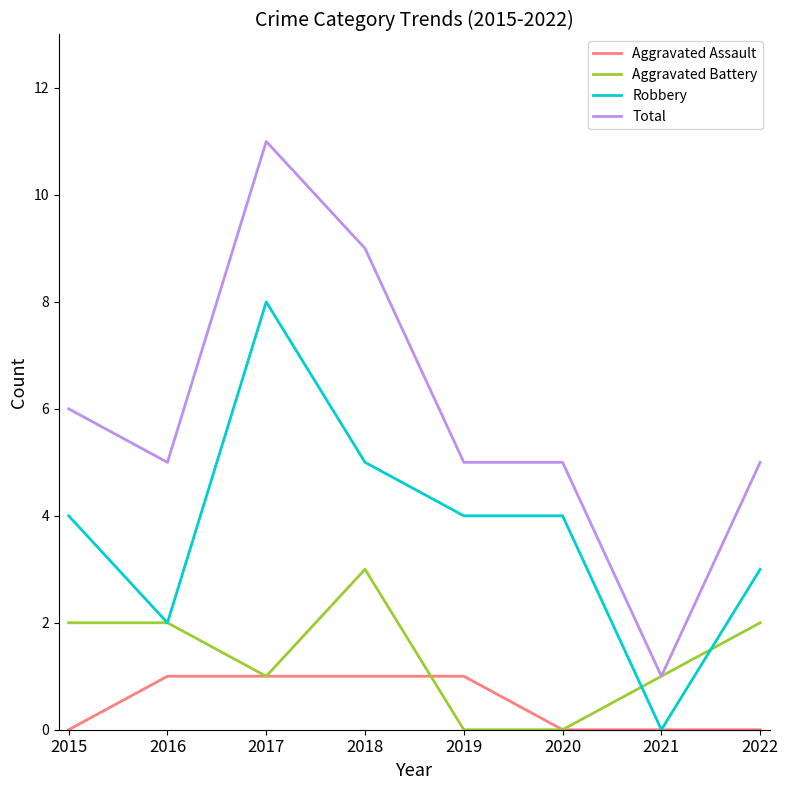

Which category has the lowest value in the Total series?

2021